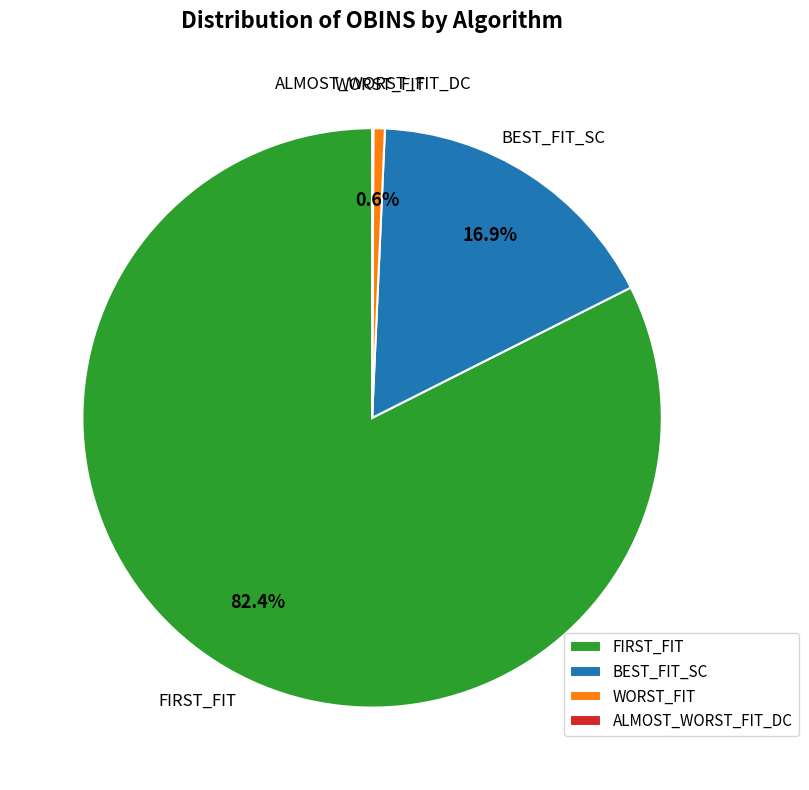

What percentage do WORST_FIT and BEST_FIT_SC together represent?

17.5%